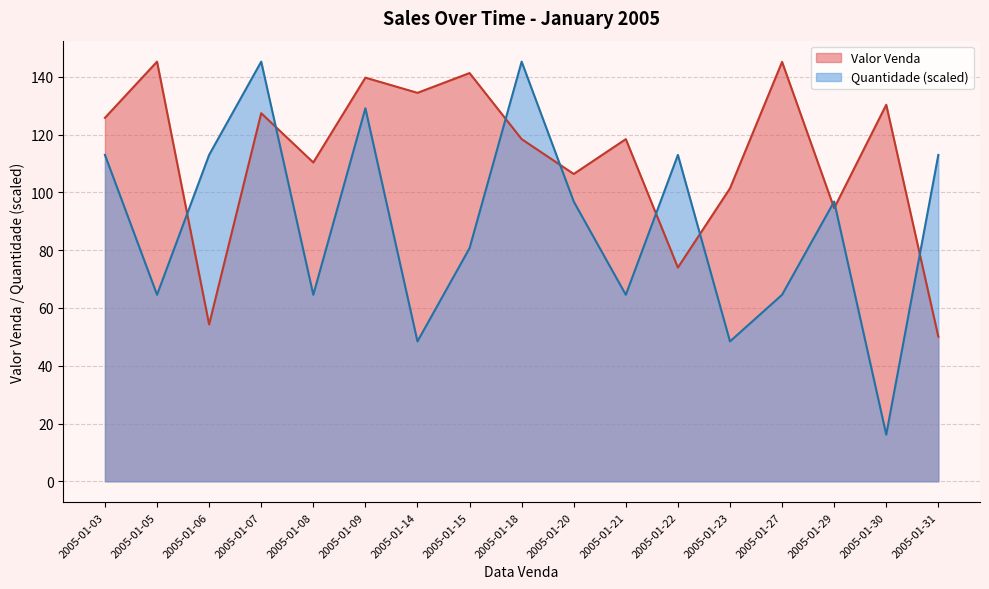

At which category does Valor Venda reach its first local peak?

2005-01-05